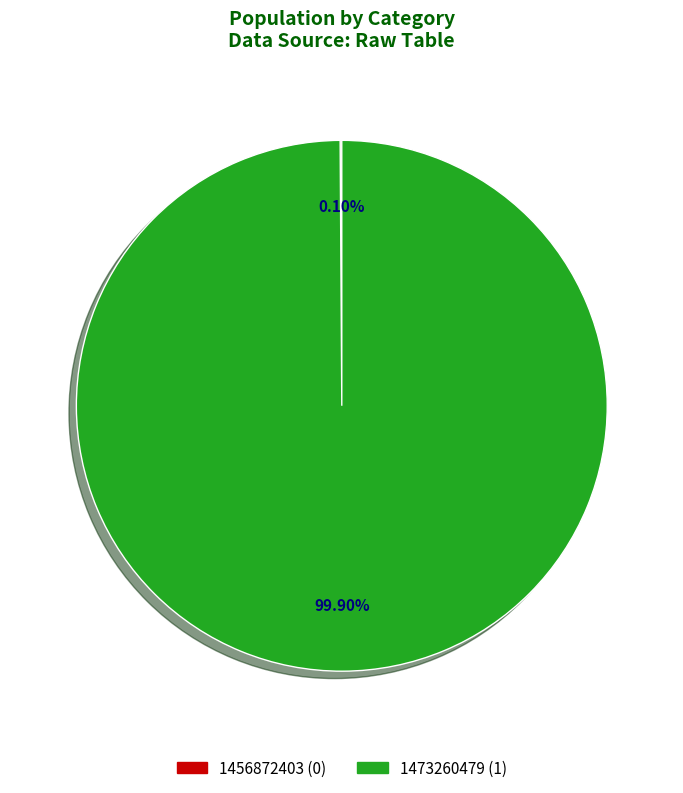

Is there any slice that represents more than half of the pie?

Yes